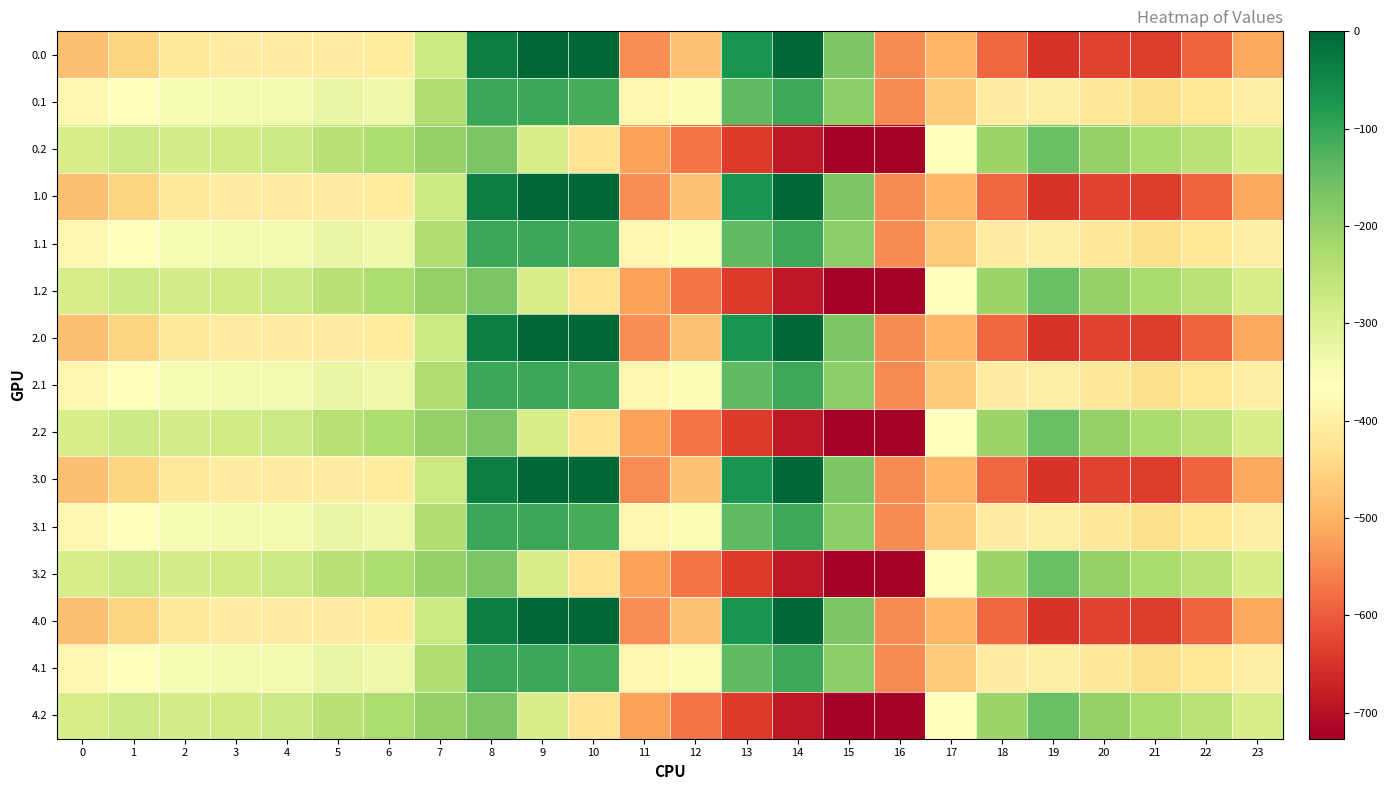

At which category does the chart reach its minimum across all series?

16